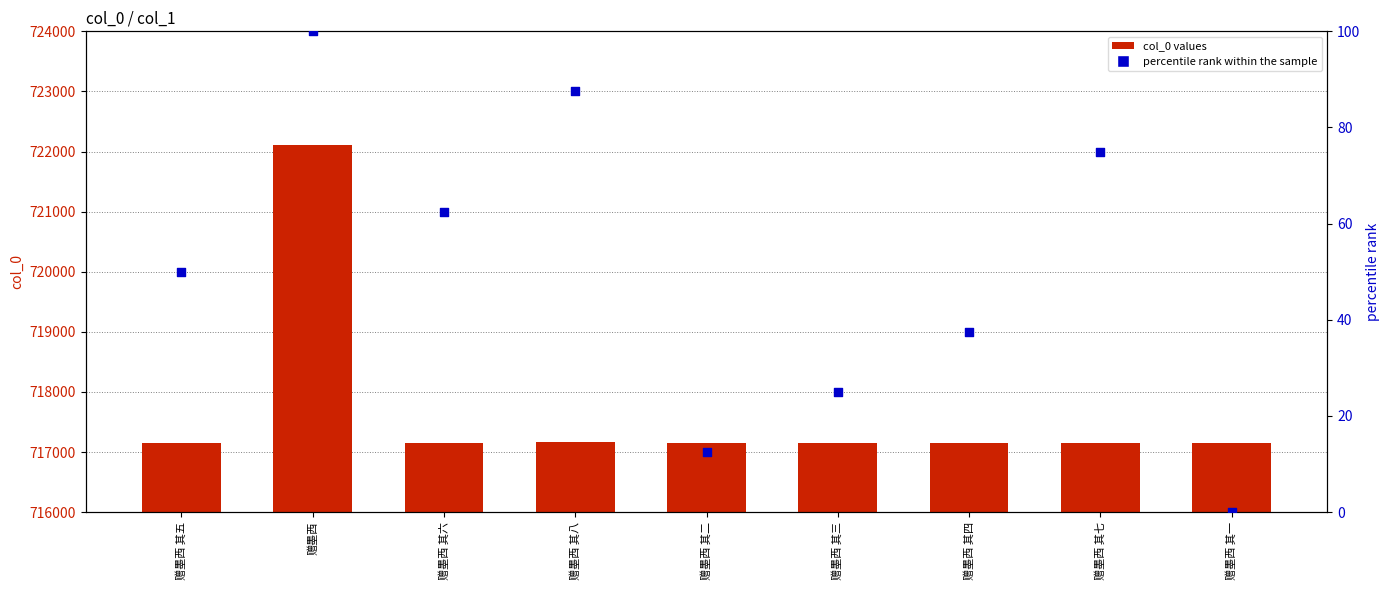

Which series reaches the maximum Y coordinate?

col_0 values